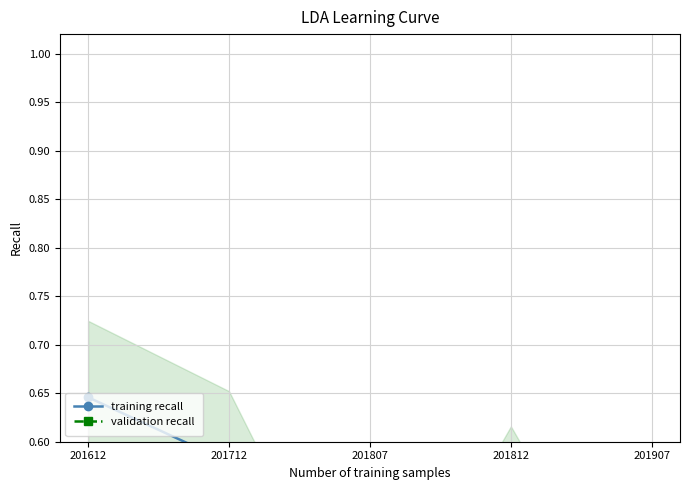

What is the sum of all training recall values?

2.4